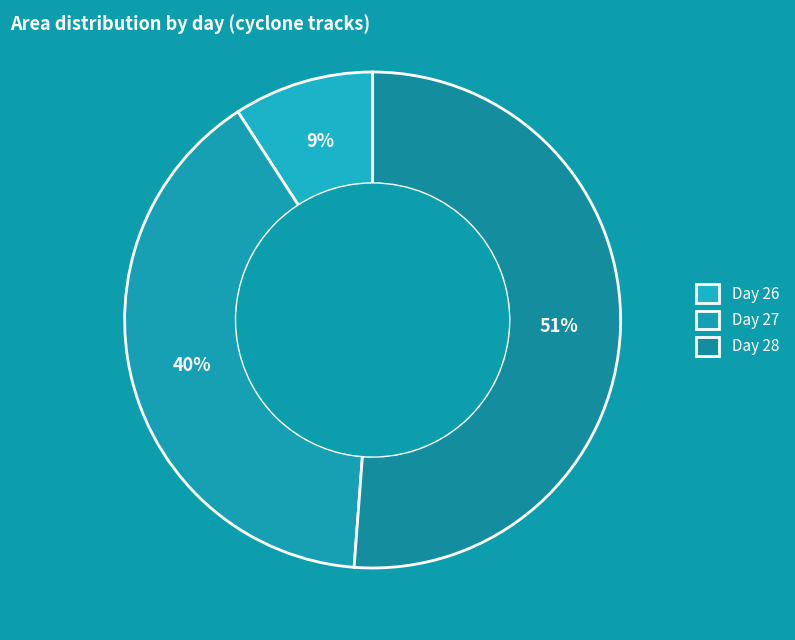

How many segments does this pie chart have?

3